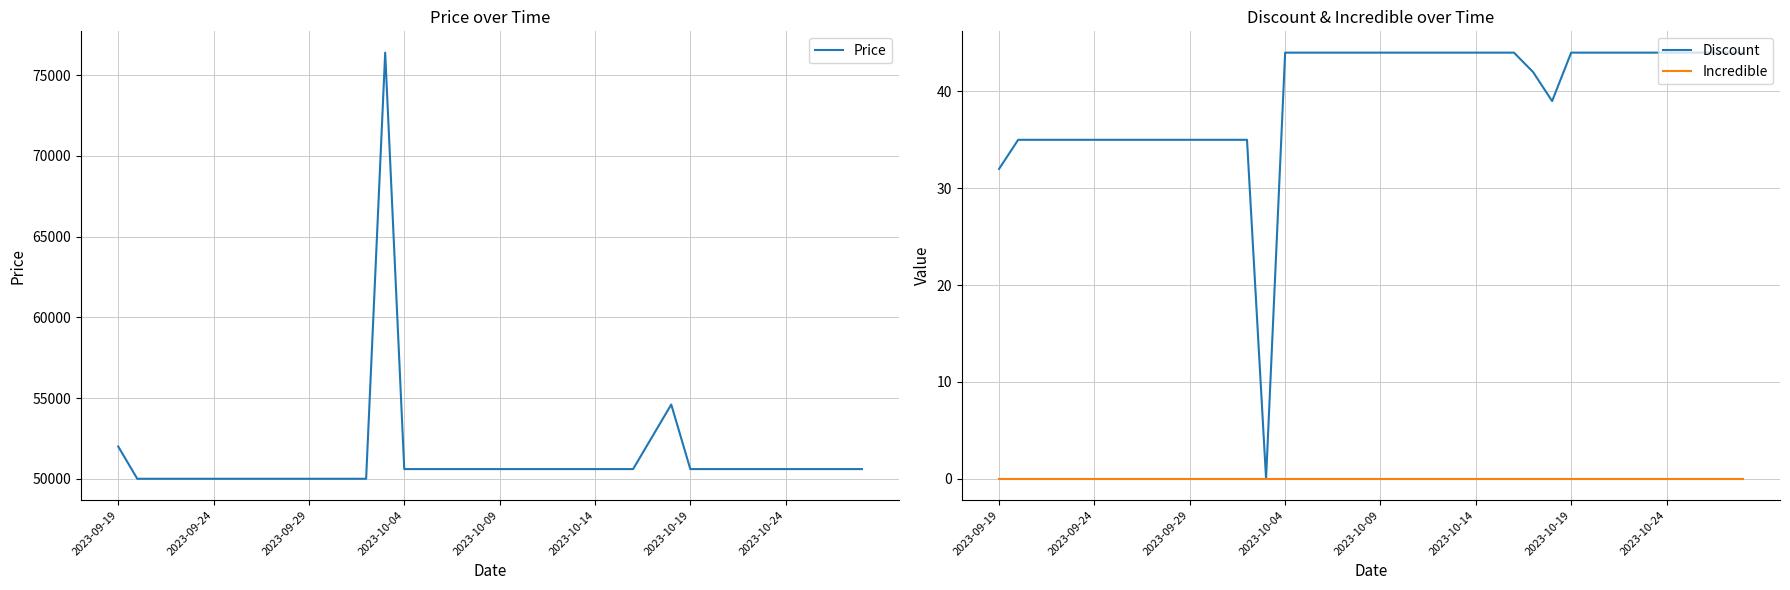

Where is Discount nearest to the value 22?

2023-09-19